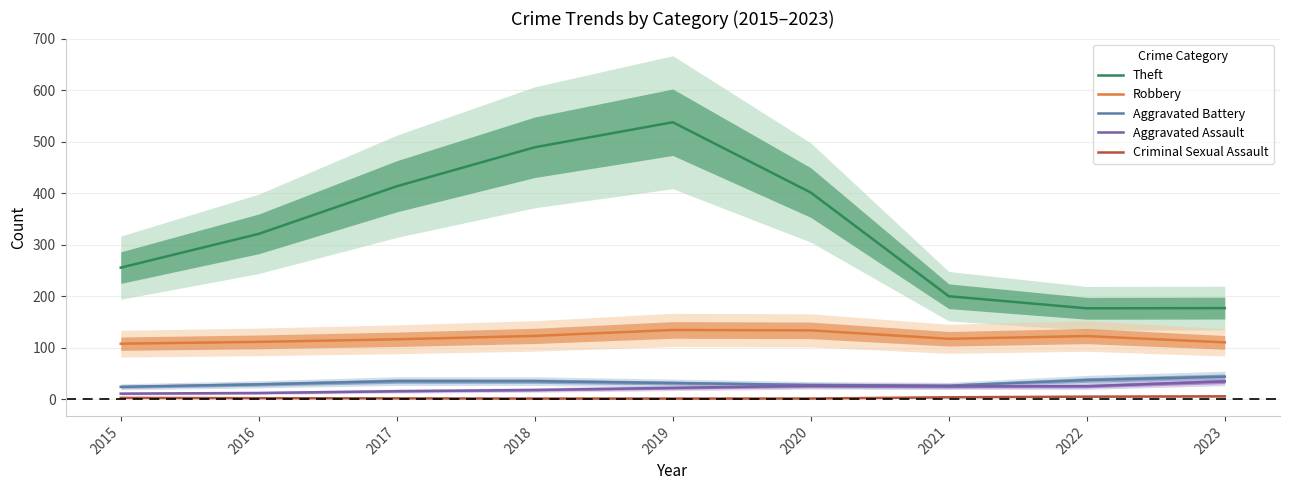

What is the value of the Aggravated Assault point at the 7th from the left?

25.3